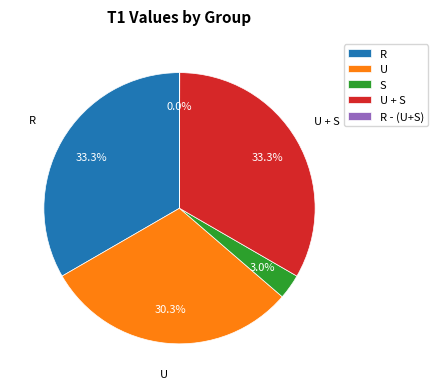

To the nearest percent, what is the average slice percentage?

20%